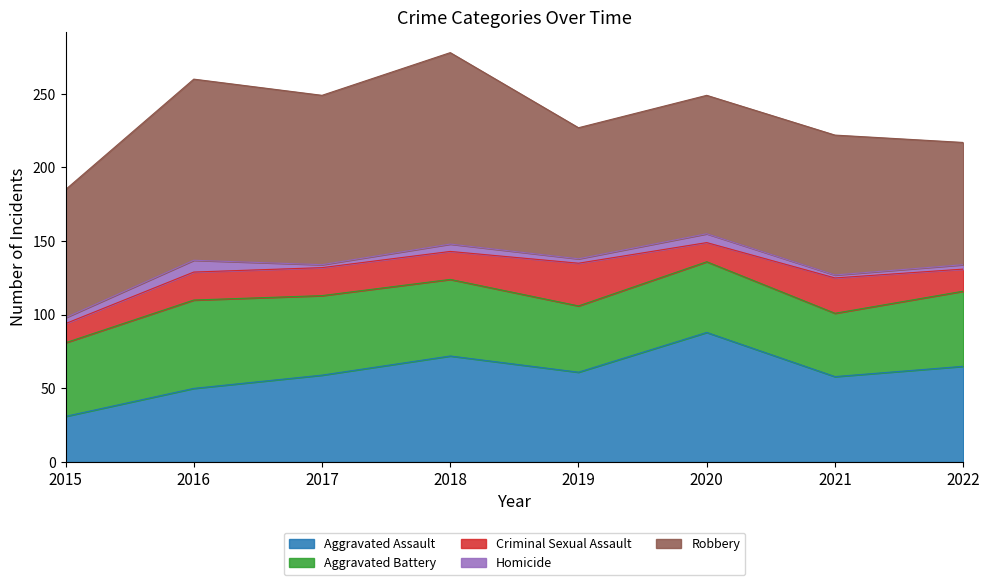

List the labels in order of Aggravated Battery value, smallest first.

2021, 2019, 2020, 2015, 2022, 2018, 2017, 2016